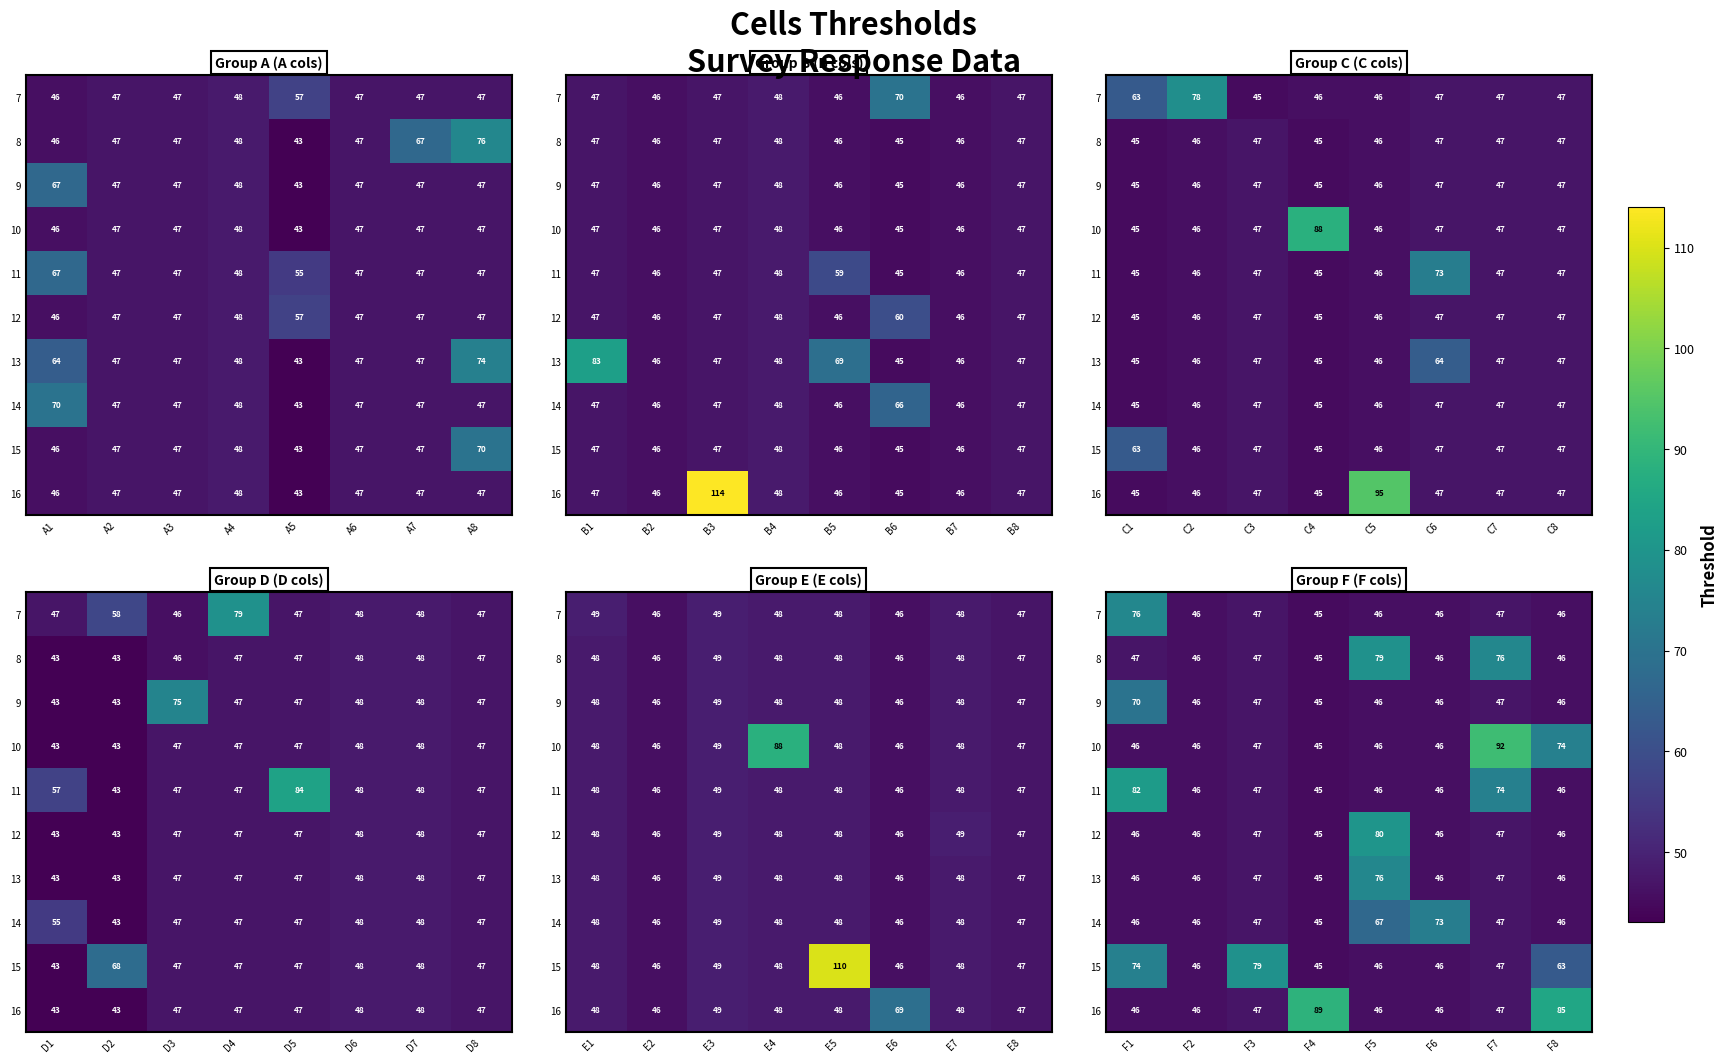

What is the difference between the 8 values at F2 and F4?

1